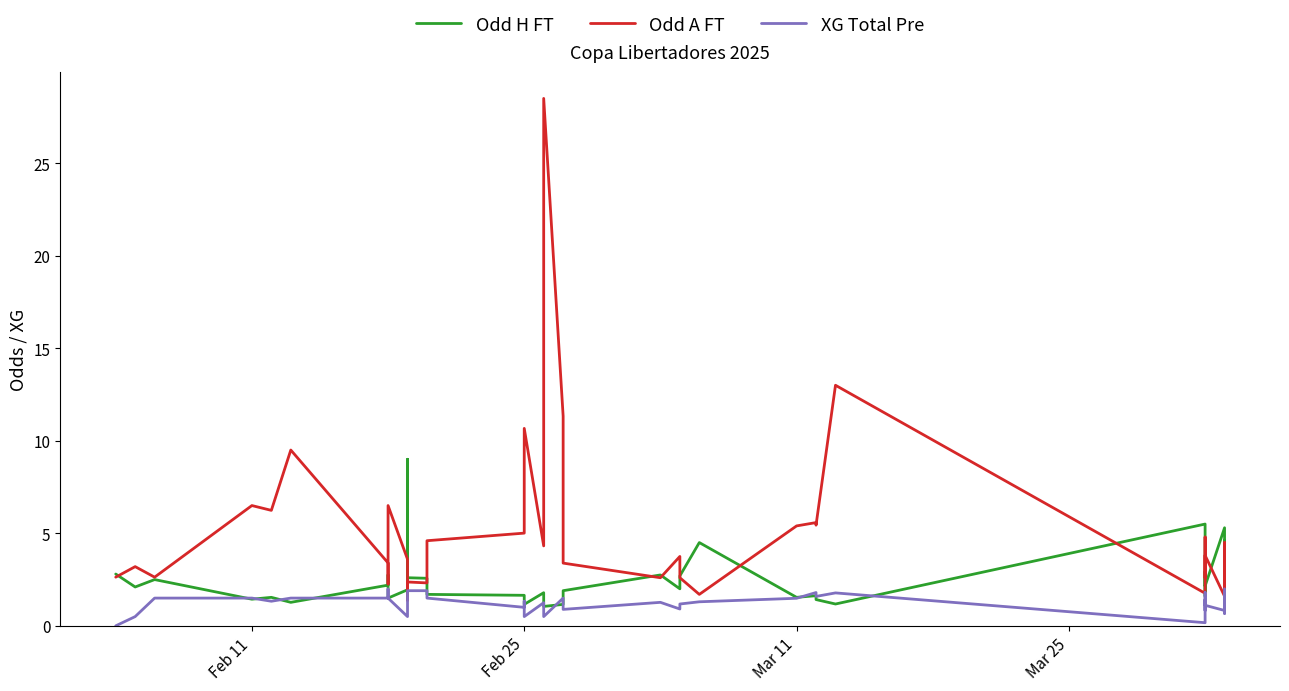

How many data points in Odd H FT are less than 2?

20